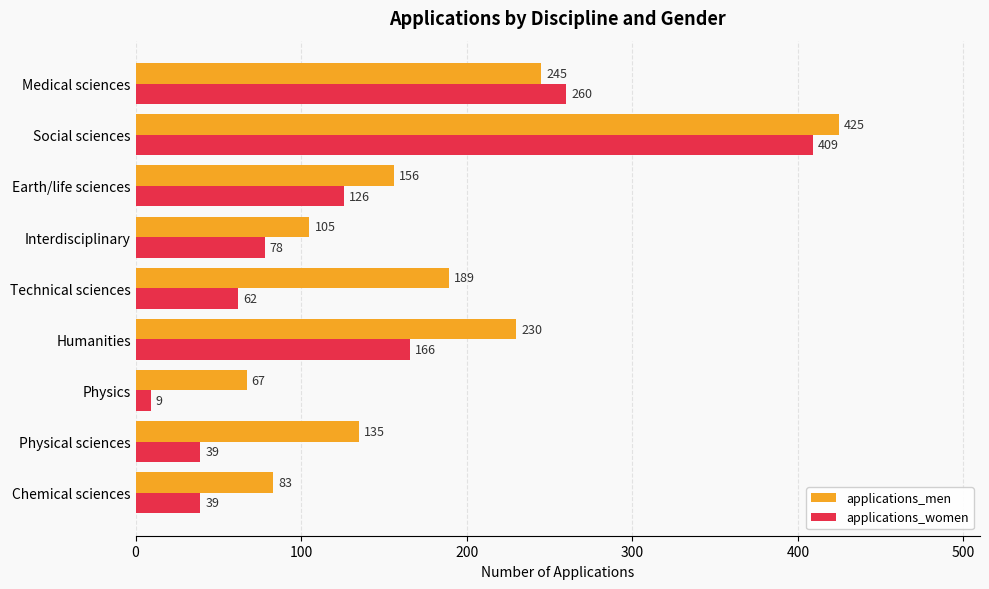

How many series are shown in this chart?

2